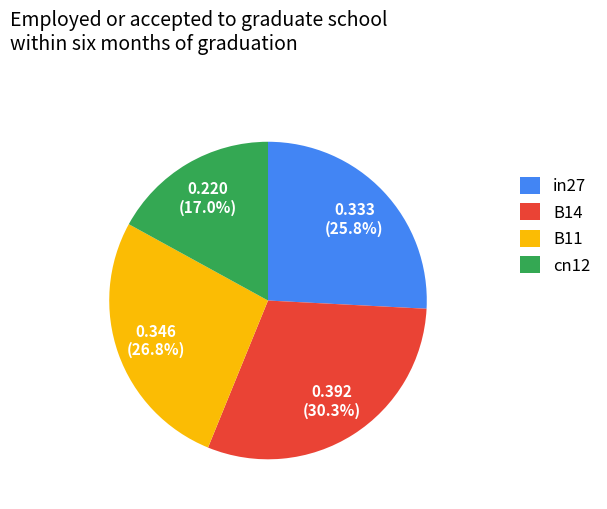

Which category has the biggest portion of the pie?

B14